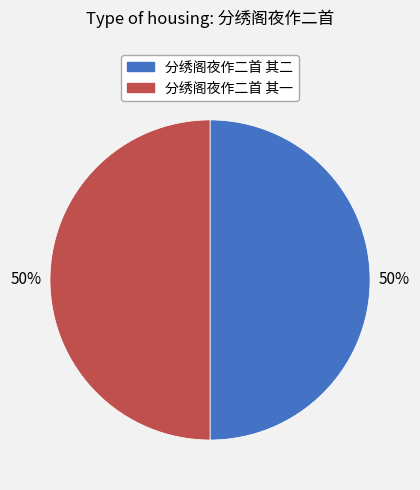

How many slices are in this pie chart?

2